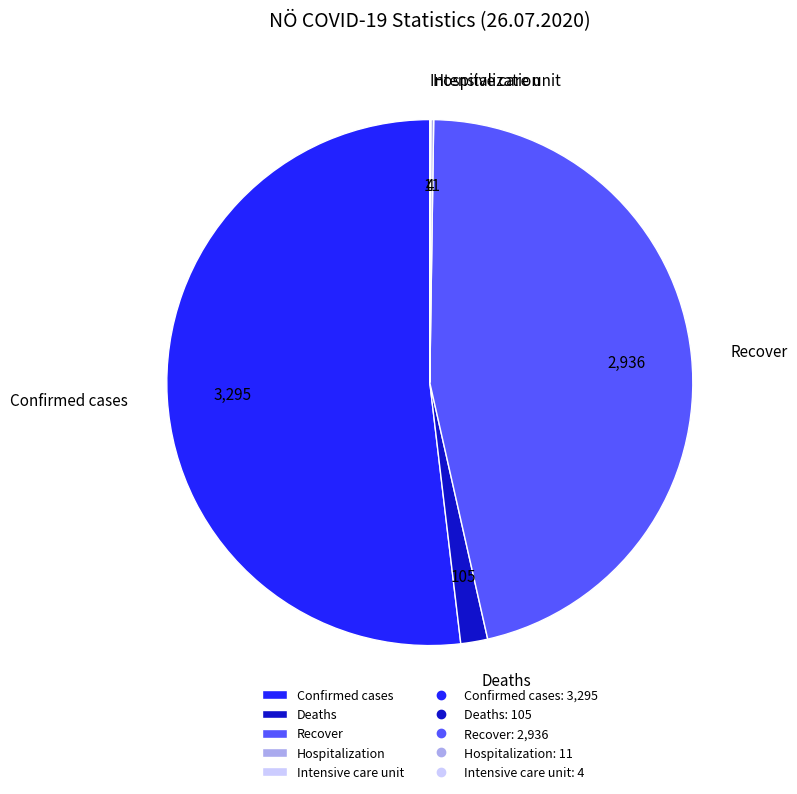

Which category has the biggest portion of the pie?

Confirmed cases